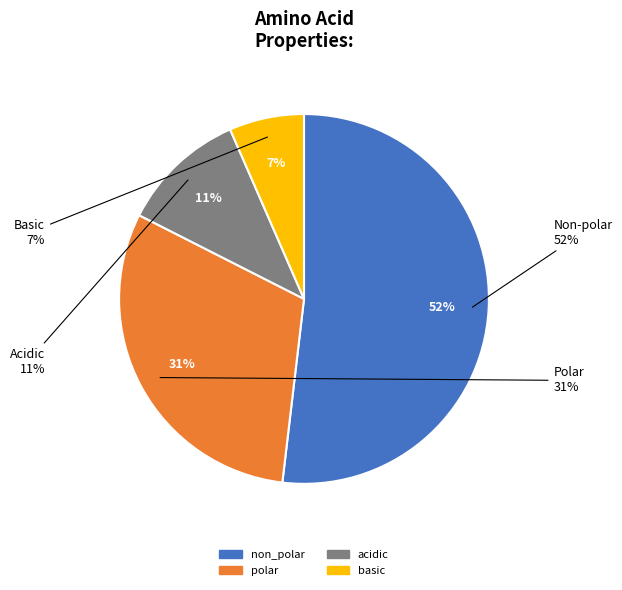

Count the number of slices in the pie.

4